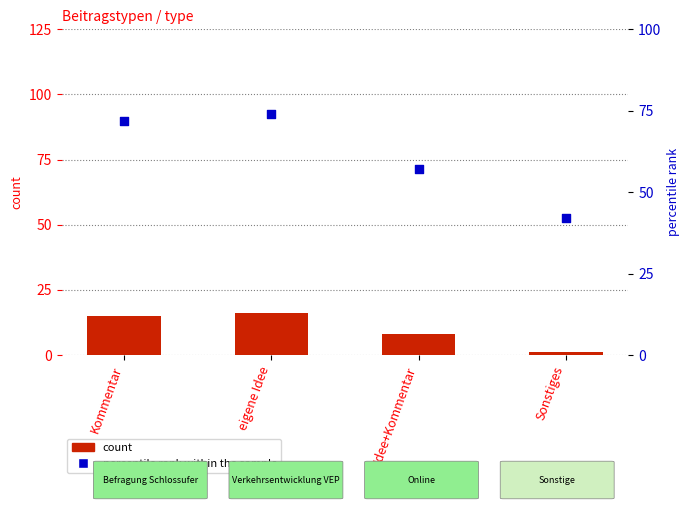

Which series has the widest spread of Y values?

percentile rank within the sample